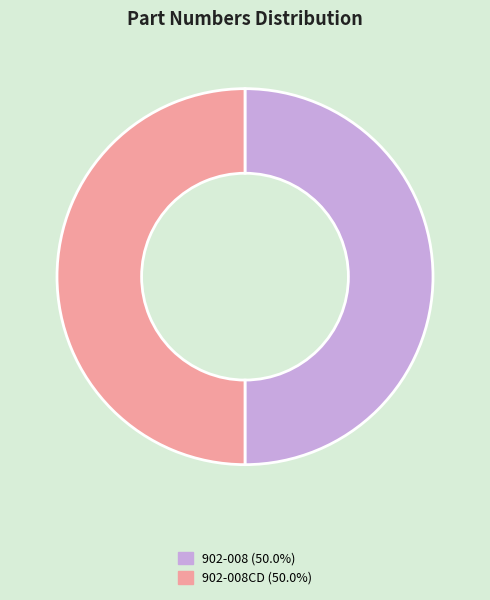

Is the sum of 902-008CD (50.0%) and 902-008 (50.0%) greater than half?

Yes